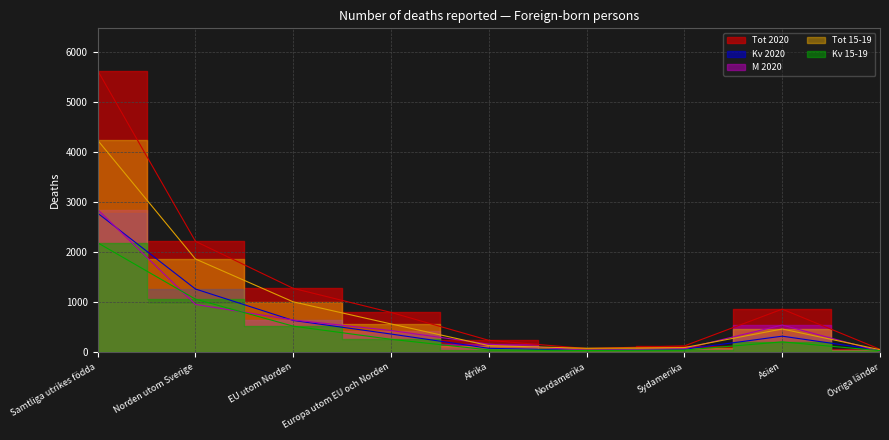

Is the value of Kv 2020 at Samtliga utrikes födda greater than the value of Tot 15-19 at Asien?

Yes